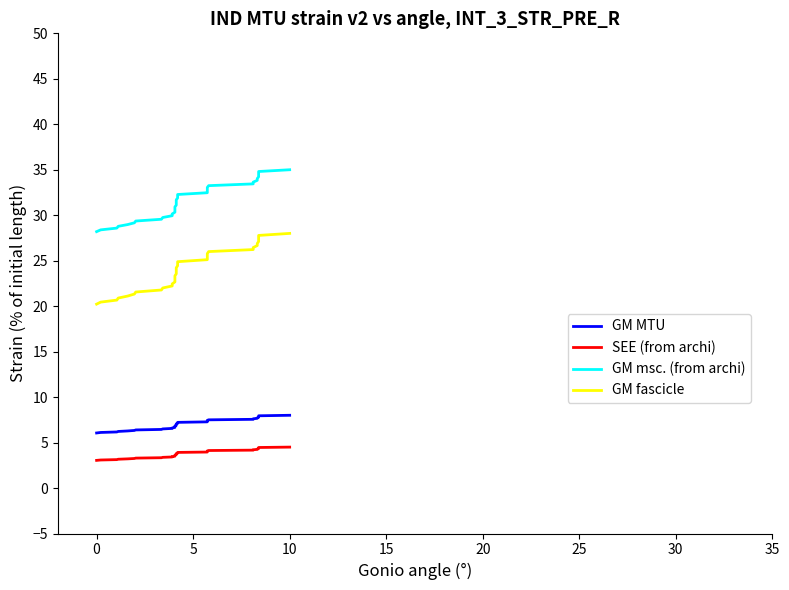

How many data points in GM fascicle are less than 24?

17